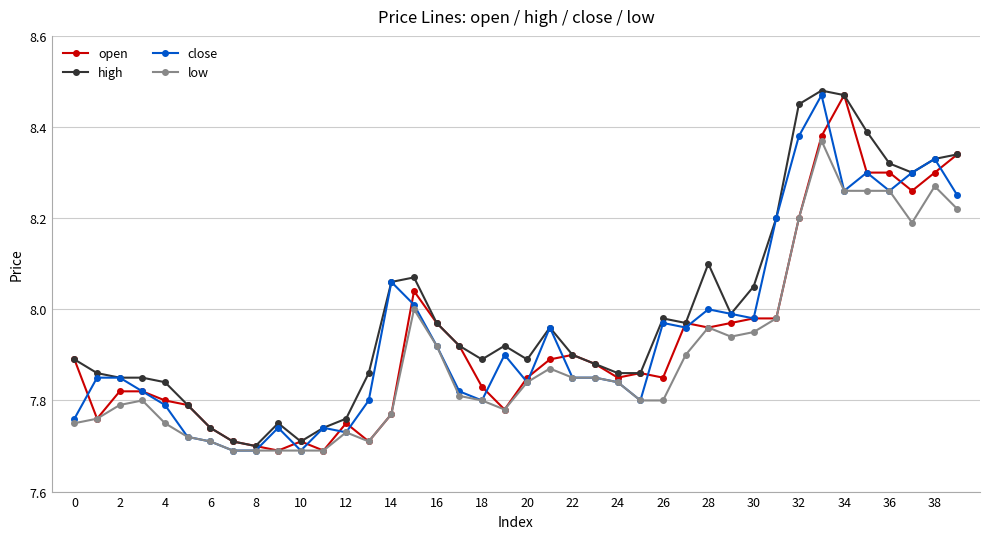

True or false: close has more than 1 points higher than both neighbors.

True